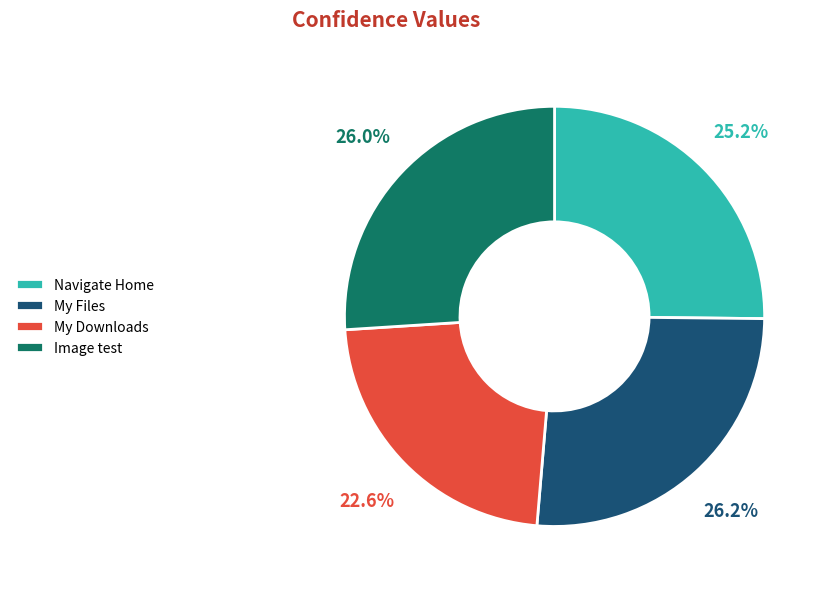

Between My Files and Navigate Home, which is larger?

My Files